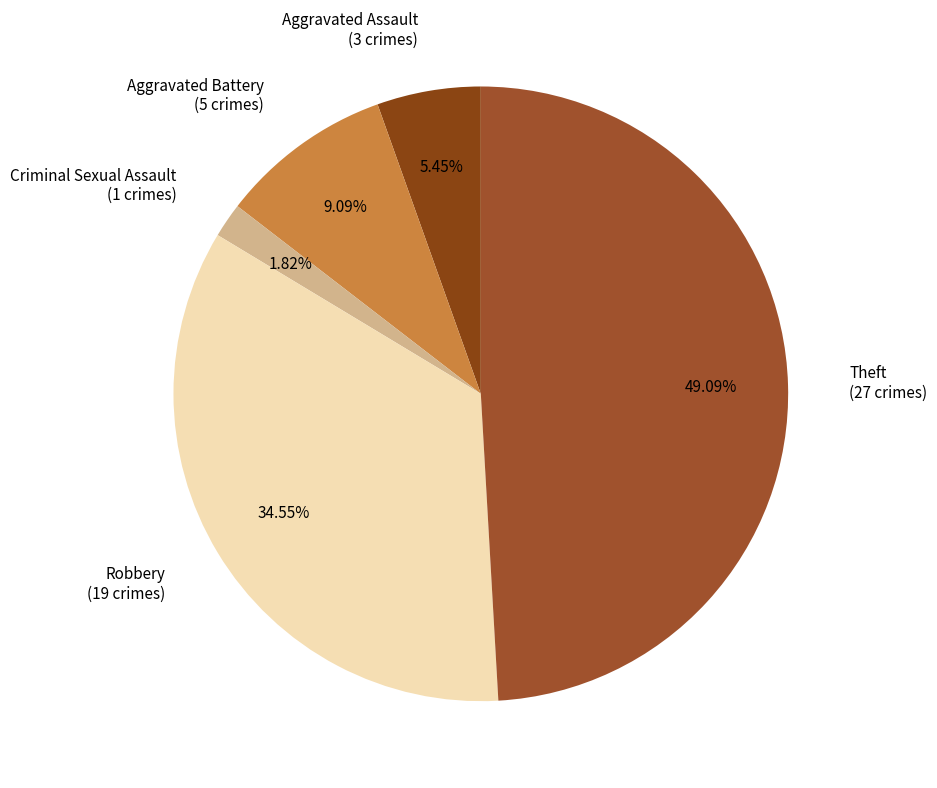

To the nearest percent, what is the difference between the Robbery and Theft slice percentages?

15%